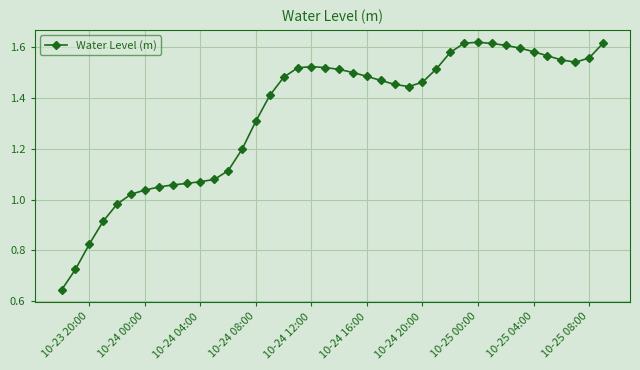

What is the sum of all values?

53.4